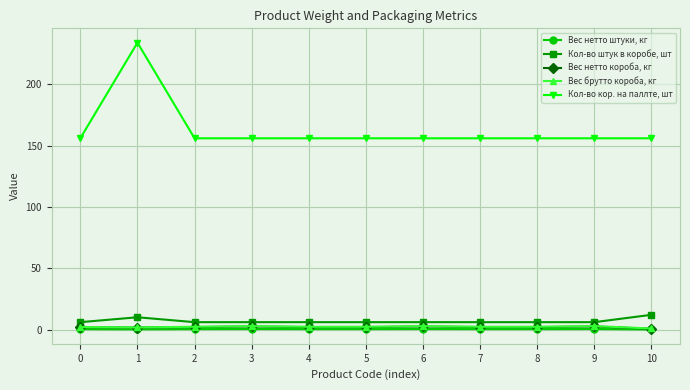

True or false: Кол-во кор. на паллте, шт has more than 0 interior local peaks.

True